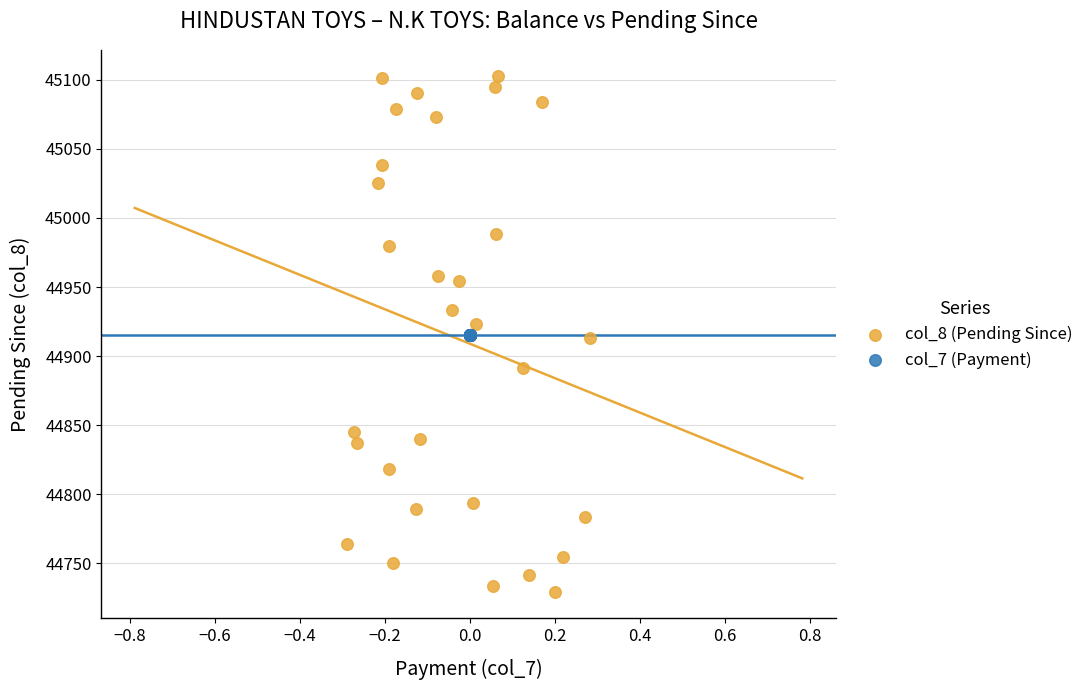

What are all the series names shown in the legend?

col_8 (Pending Since), col_7 (Payment)